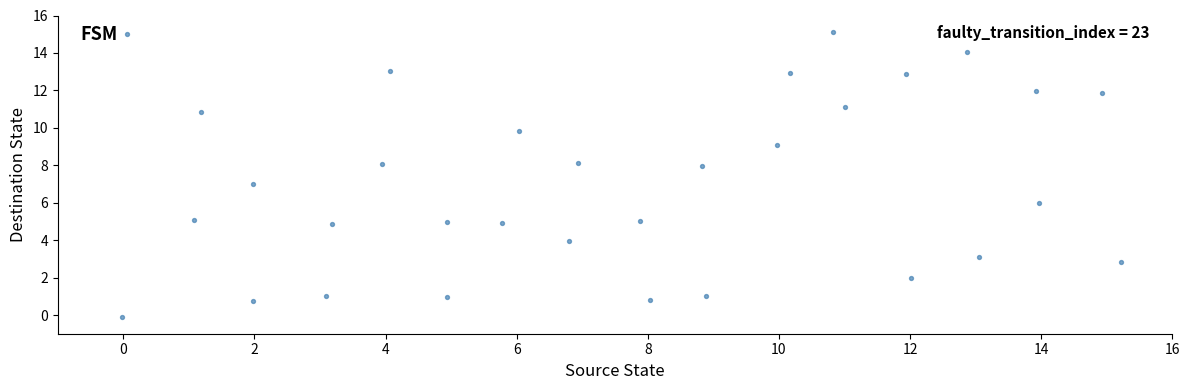

What is the range of Y values (max minus min)?

15.2